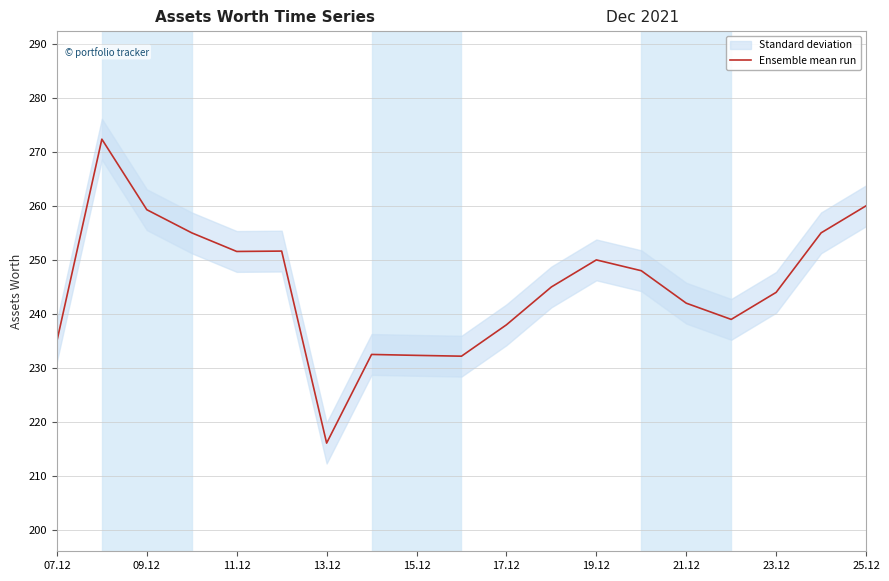

At which label does Ensemble mean run reach its minimum?

13.12